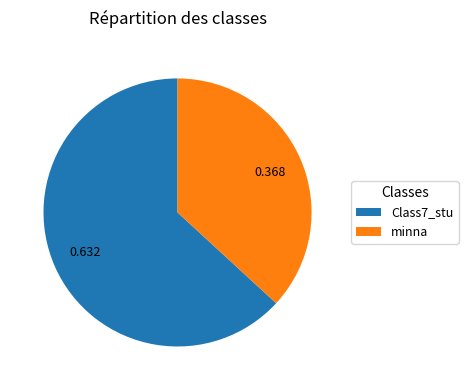

Is the sum of minna and Class7_stu greater than half?

Yes